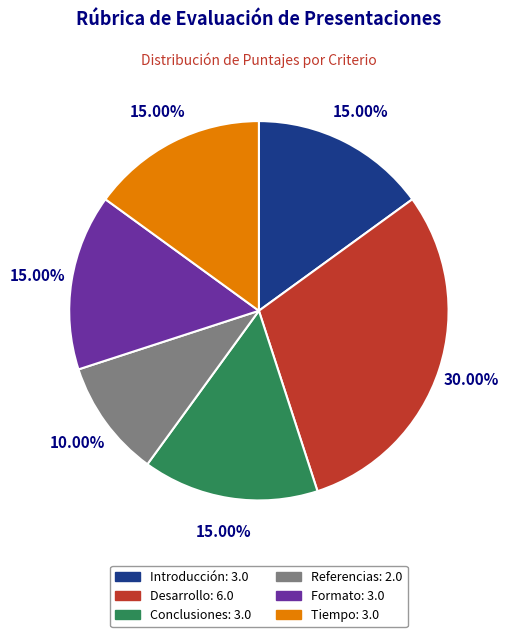

Is it true that Formato is 5% of the pie?

False